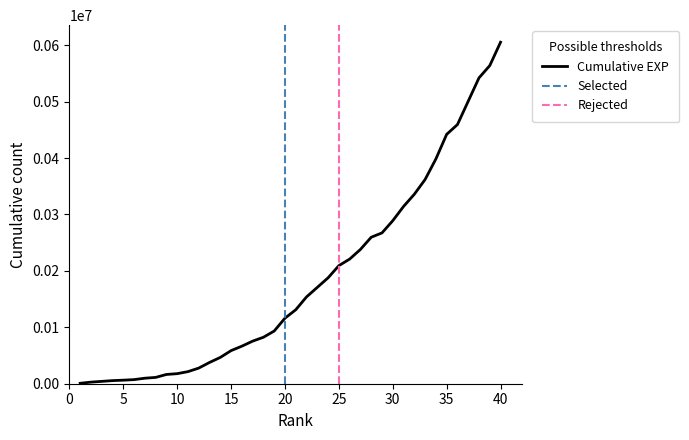

How many series are shown in this chart?

3